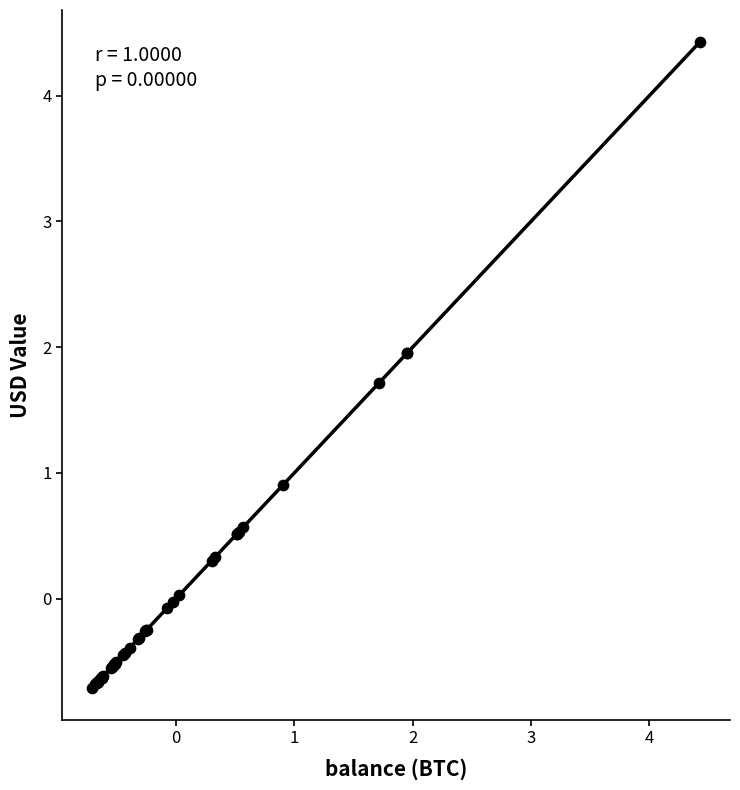

What Y value in the scatter plot is closest to 1?

0.9